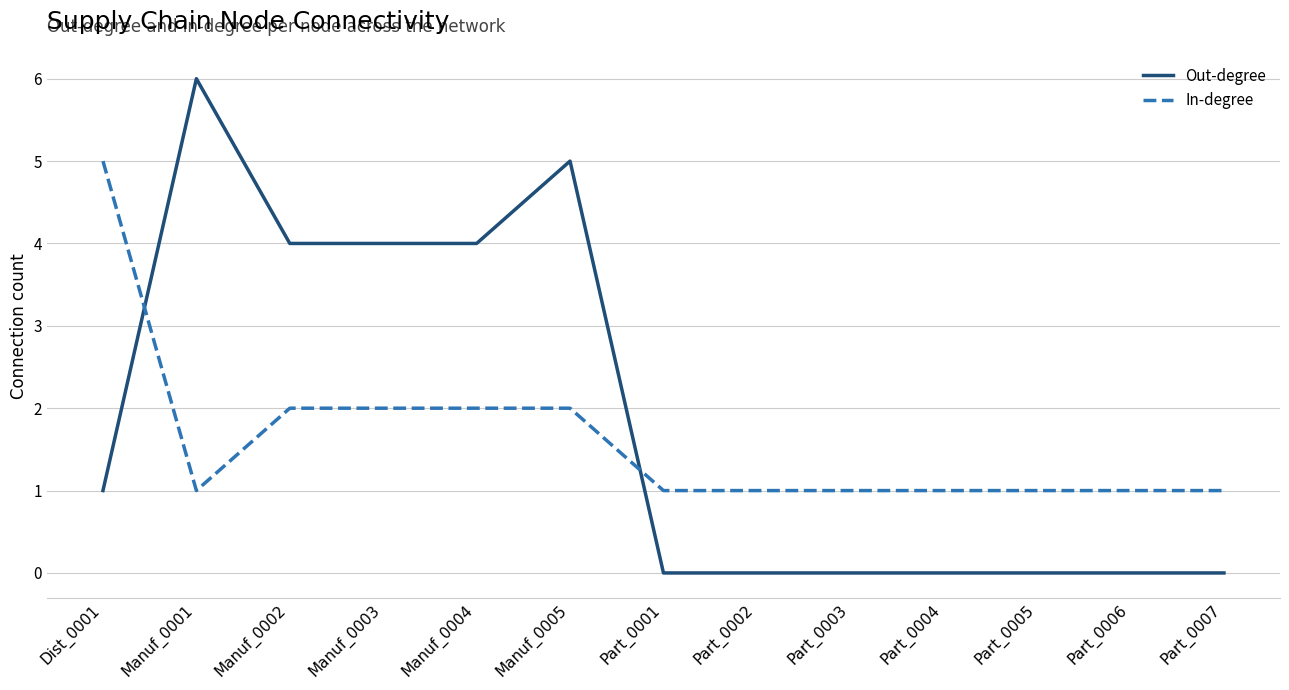

Reading left to right, transcribe all the data shown in this chart.

Out-degree: 1	6	4	4	4	5	0	0	0	0	0	0	0
In-degree: 5	1	2	2	2	2	1	1	1	1	1	1	1